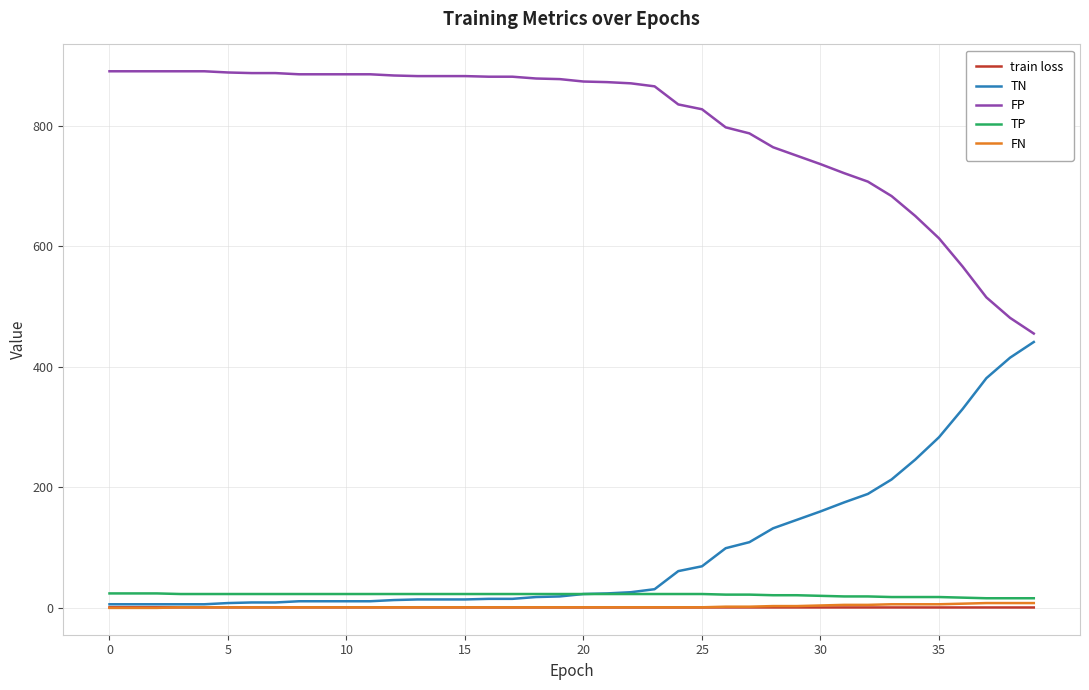

True or false: FP and train loss cross at least once.

False